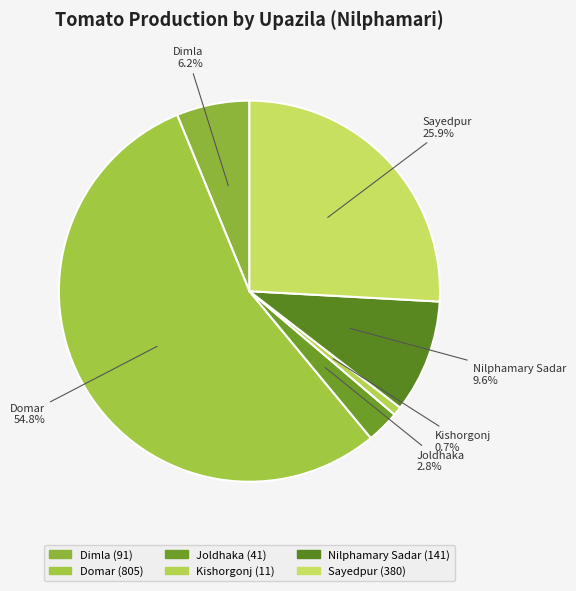

Does Domar account for over 50% of the chart?

Yes